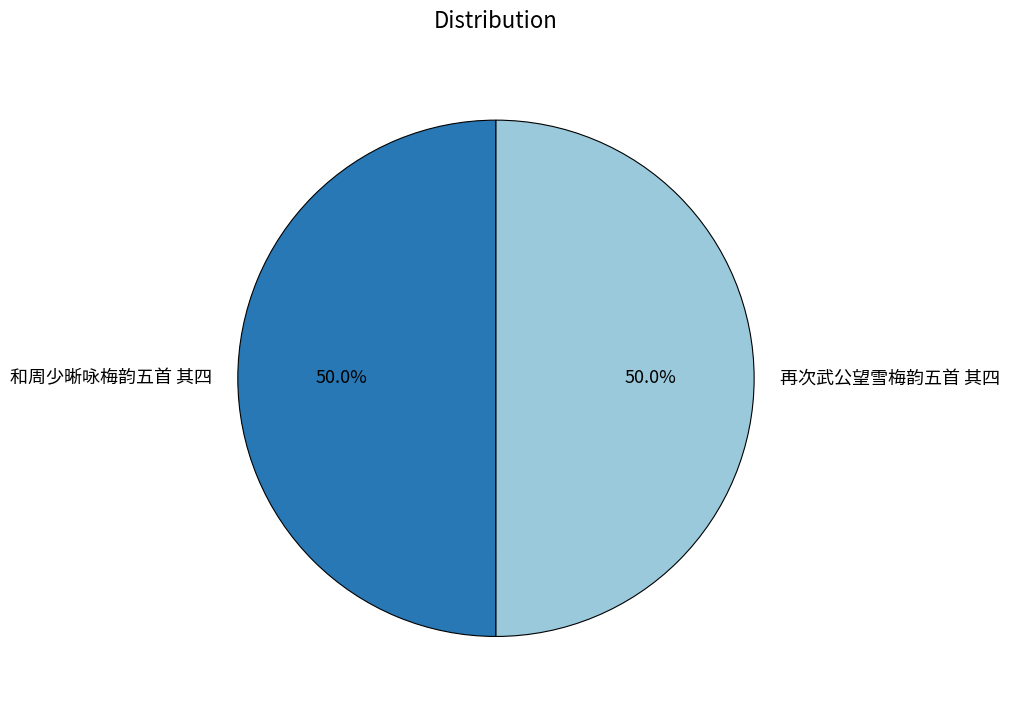

What percentage do 和周少晰咏梅韵五首 其四 and 再次武公望雪梅韵五首 其四 together represent?

100.0%